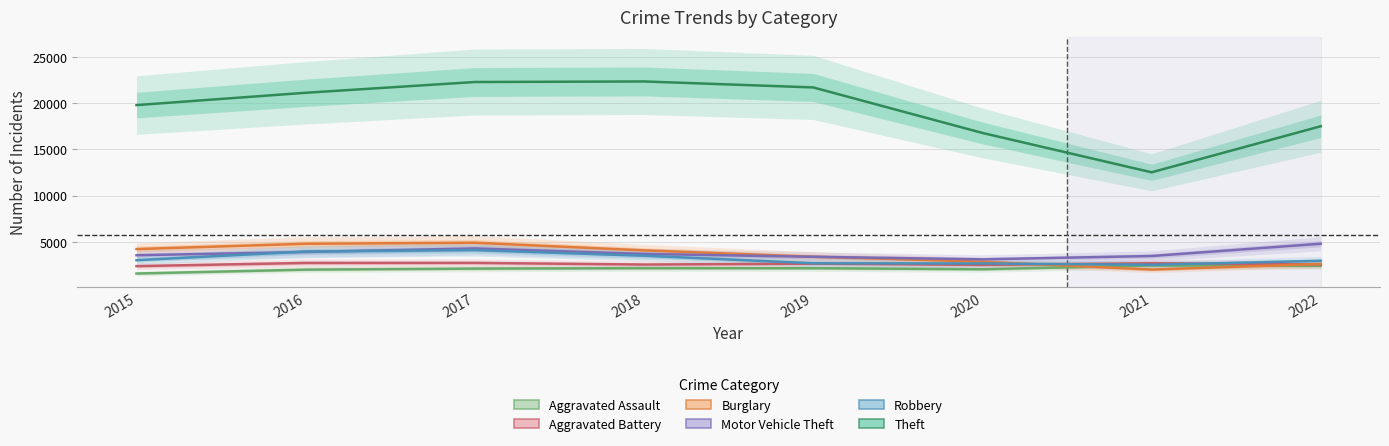

Is the value of Aggravated Assault at 2018 greater than the value of Burglary at 2019?

No